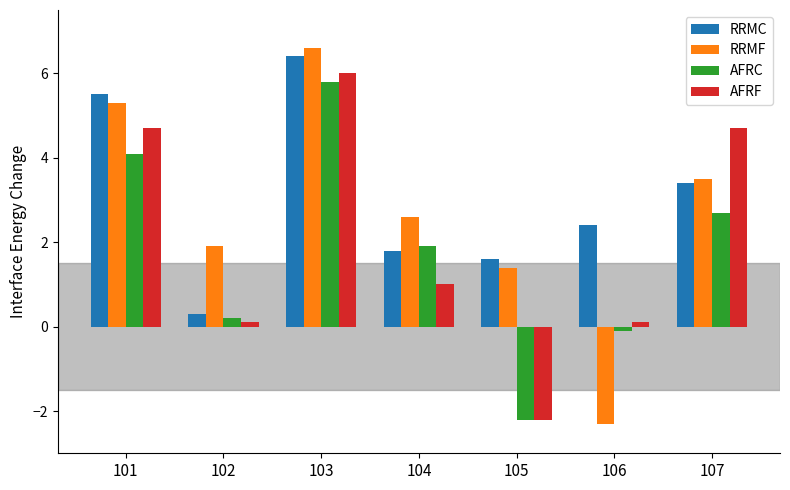

What is the smallest value displayed?

-2.3